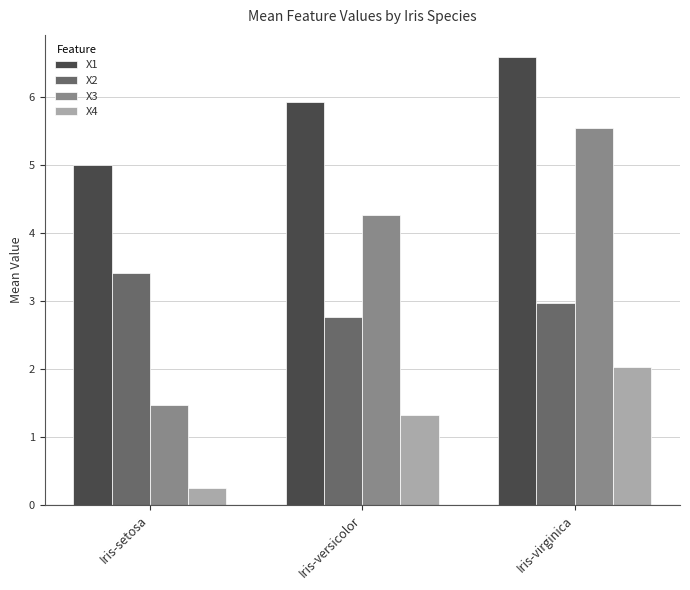

What is the spread (max minus min) of values at Iris-versicolor?

4.6